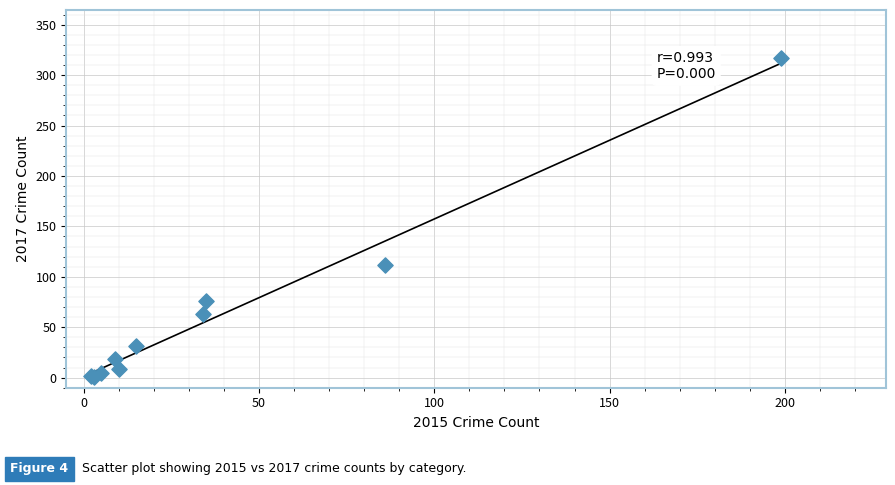

What Y value in the scatter plot is closest to 159?

112